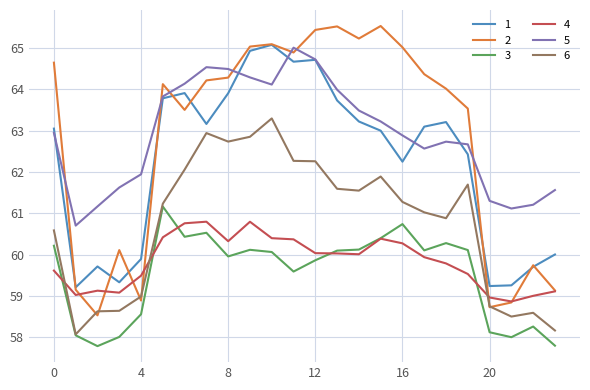

What is the greatest value displayed?

65.5